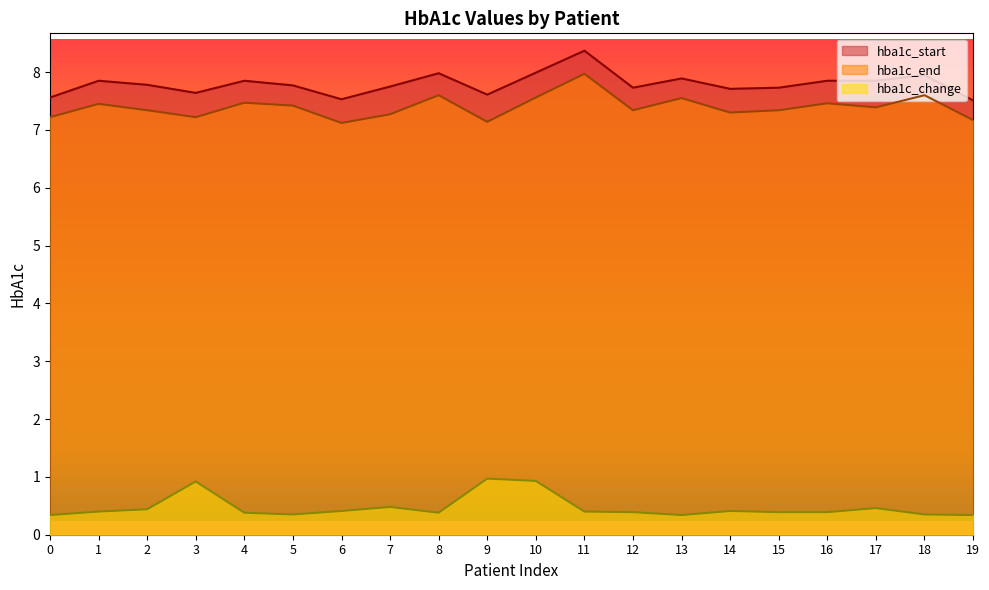

Where is the first local minimum for hba1c_start?

3